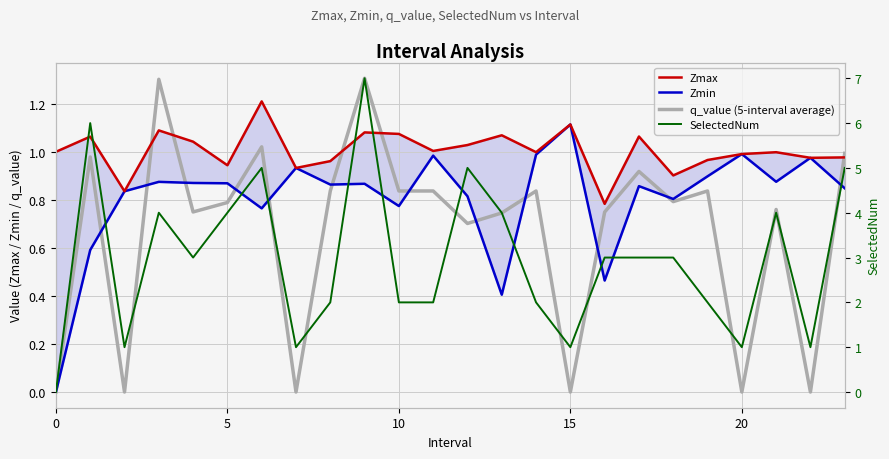

What is the difference between the highest and lowest values at 16?

2.5